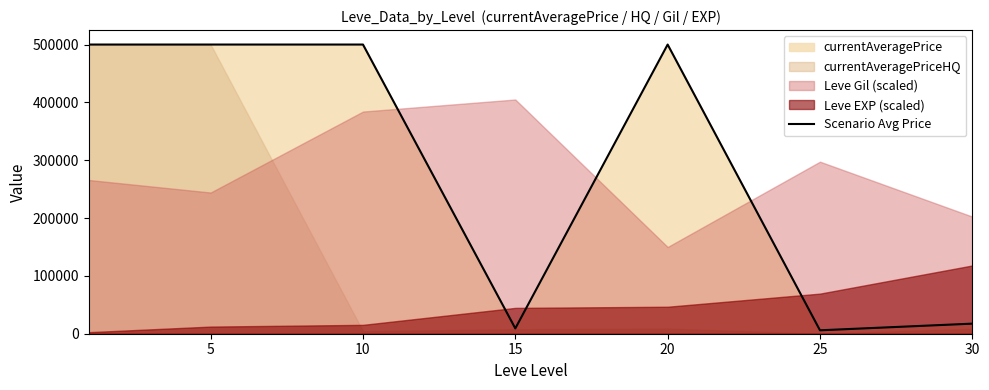

How many interior local peaks (higher than both neighbors) does the data have?

1